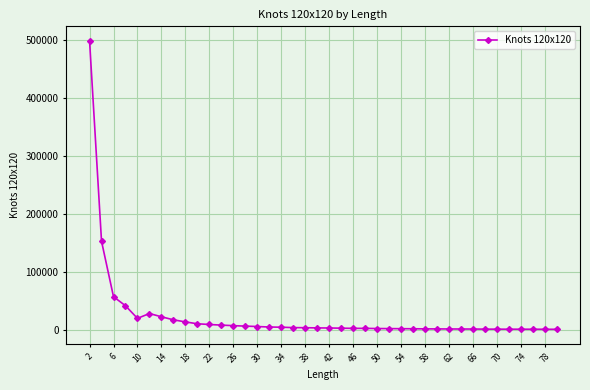

What is the maximum value shown in the chart?

498506